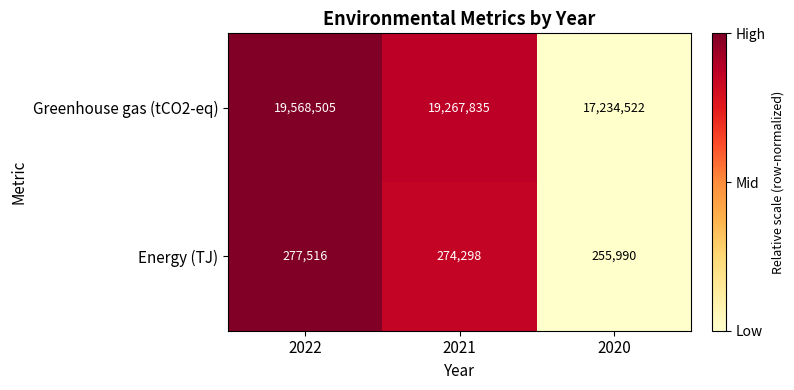

Which series has the widest spread of values?

Greenhouse gas (tCO2-eq)